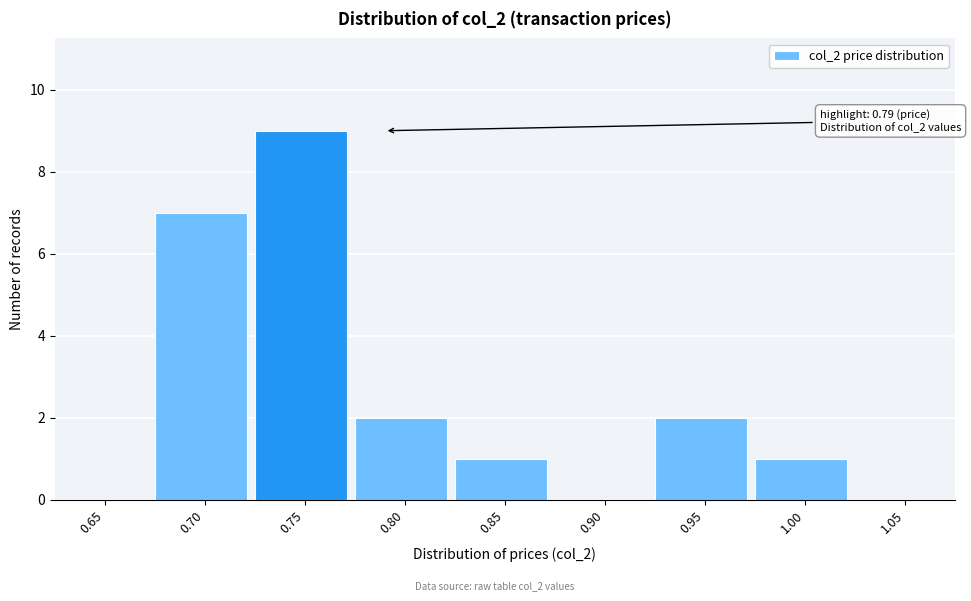

Reading left to right, transcribe all the data shown in this chart.

0.65=0	0.70=7	0.75=9	0.80=2	0.85=1	0.90=0	0.95=2	1.00=1	1.05=0